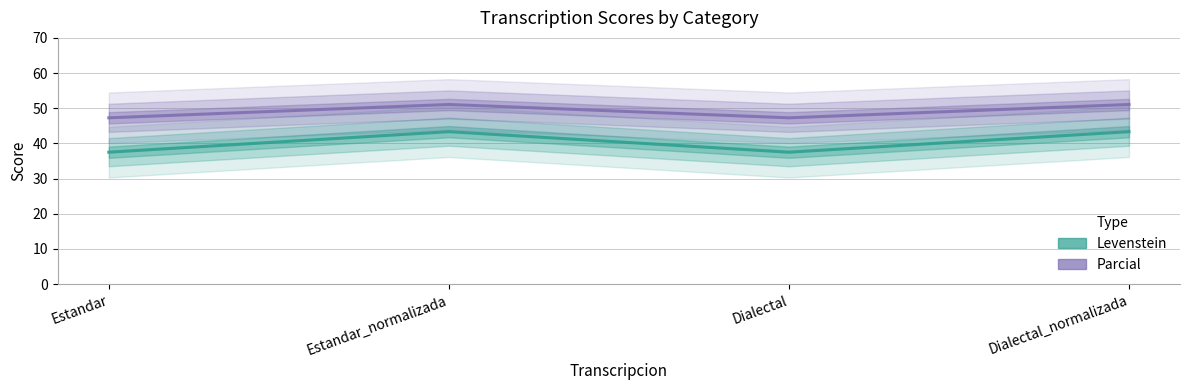

List the series in order of their overall mean, highest first.

Parcial, Levenstein